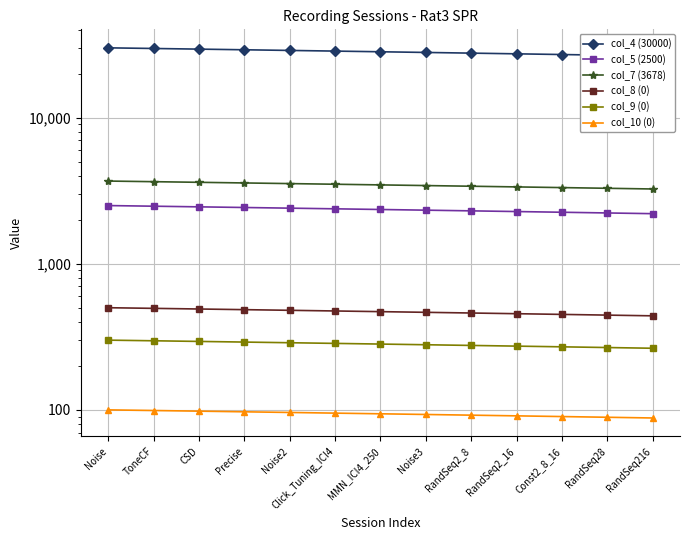

Reading left to right, list all the values displayed in this chart.

col_4 (30000): Noise=30000	ToneCF=29700	CSD=29400	Precise=29100	Noise2=28800	Click_Tuning_ICI4=28500	MMN_ICI4_250=28200	Noise3=27900	RandSeq2_8=27600	RandSeq2_16=27300	Const2_8_16=27000	RandSeq28=26700	RandSeq216=26400
col_5 (2500): Noise=2500	ToneCF=2475	CSD=2450	Precise=2425	Noise2=2400	Click_Tuning_ICI4=2375	MMN_ICI4_250=2350	Noise3=2325	RandSeq2_8=2300	RandSeq2_16=2275	Const2_8_16=2250	RandSeq28=2225	RandSeq216=2200
col_7 (3678): Noise=3678	ToneCF=3642	CSD=3606	Precise=3570	Noise2=3534	Click_Tuning_ICI4=3498	MMN_ICI4_250=3462	Noise3=3426	RandSeq2_8=3390	RandSeq2_16=3354	Const2_8_16=3318	RandSeq28=3282	RandSeq216=3246
col_8 (0): Noise=500	ToneCF=495	CSD=490	Precise=485	Noise2=480	Click_Tuning_ICI4=475	MMN_ICI4_250=470	Noise3=465	RandSeq2_8=460	RandSeq2_16=455	Const2_8_16=450	RandSeq28=445	RandSeq216=440
col_9 (0): Noise=300	ToneCF=297	CSD=294	Precise=291	Noise2=288	Click_Tuning_ICI4=285	MMN_ICI4_250=282	Noise3=279	RandSeq2_8=276	RandSeq2_16=273	Const2_8_16=270	RandSeq28=267	RandSeq216=264
col_10 (0): Noise=100	ToneCF=99	CSD=98	Precise=97	Noise2=96	Click_Tuning_ICI4=95	MMN_ICI4_250=94	Noise3=93	RandSeq2_8=92	RandSeq2_16=91	Const2_8_16=90	RandSeq28=89	RandSeq216=88